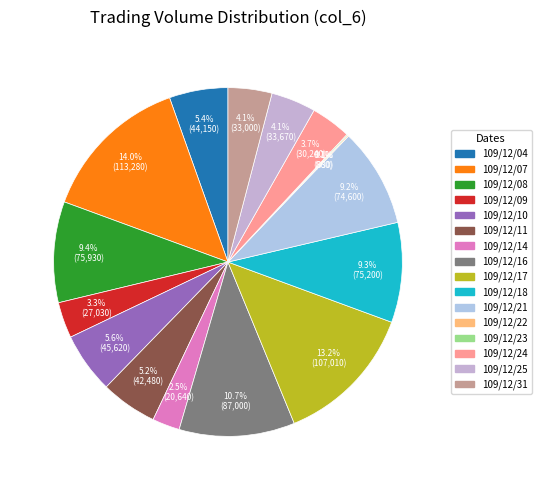

Is there a majority slice in this chart?

No